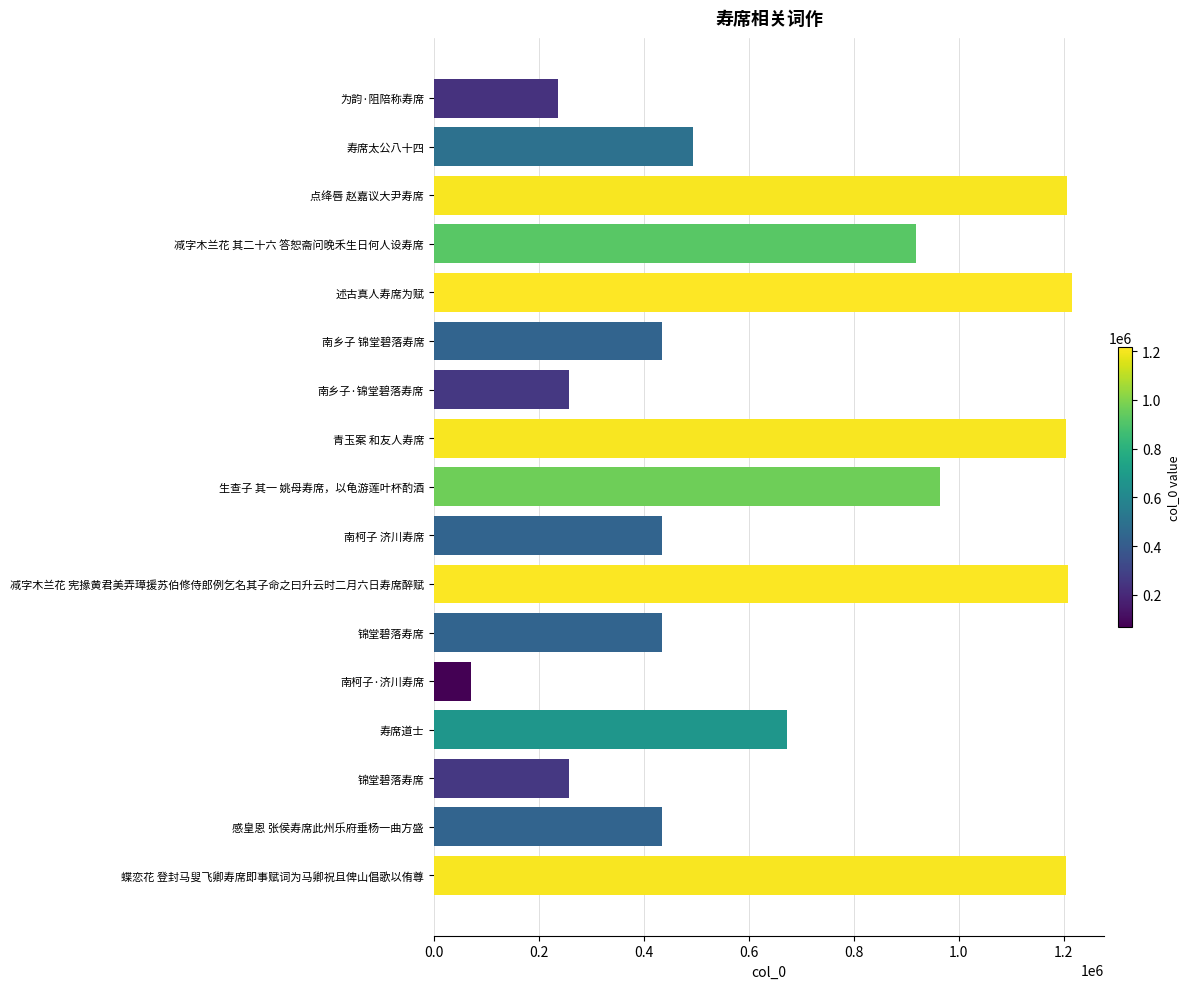

How many series are shown in this chart?

1